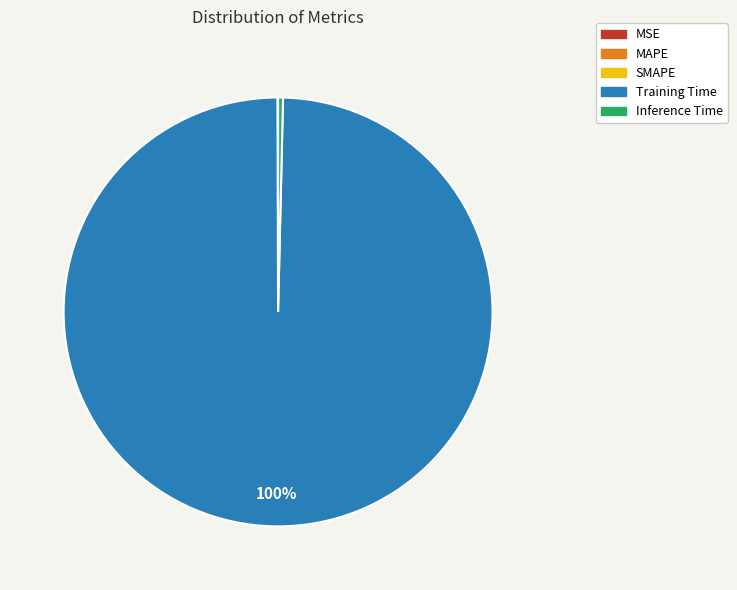

To the nearest percent, what is the combined percentage of Inference Time and Training Time?

100%